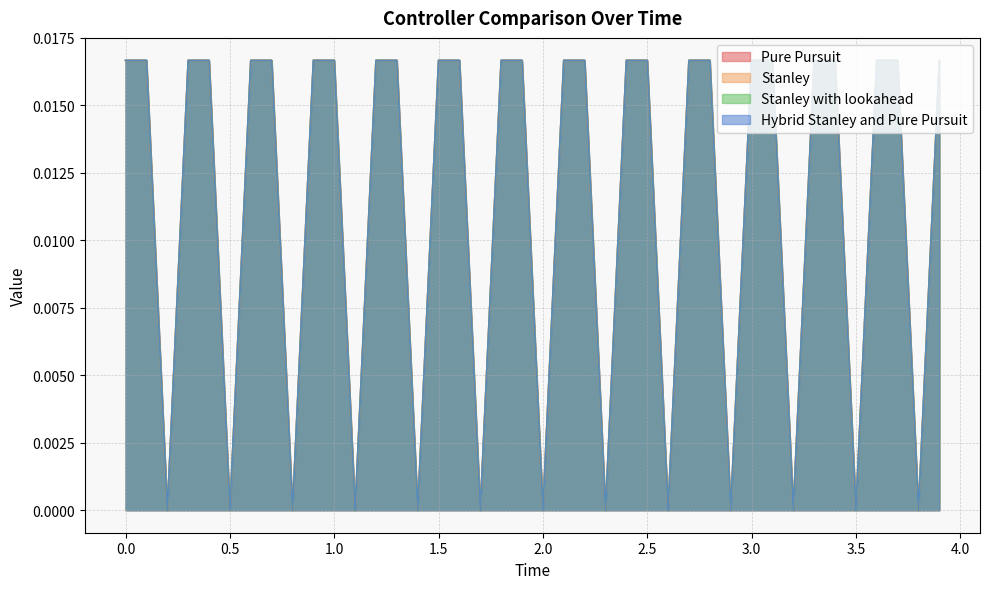

True or false: Hybrid Stanley and Pure Pursuit and Pure Pursuit cross at least once.

False